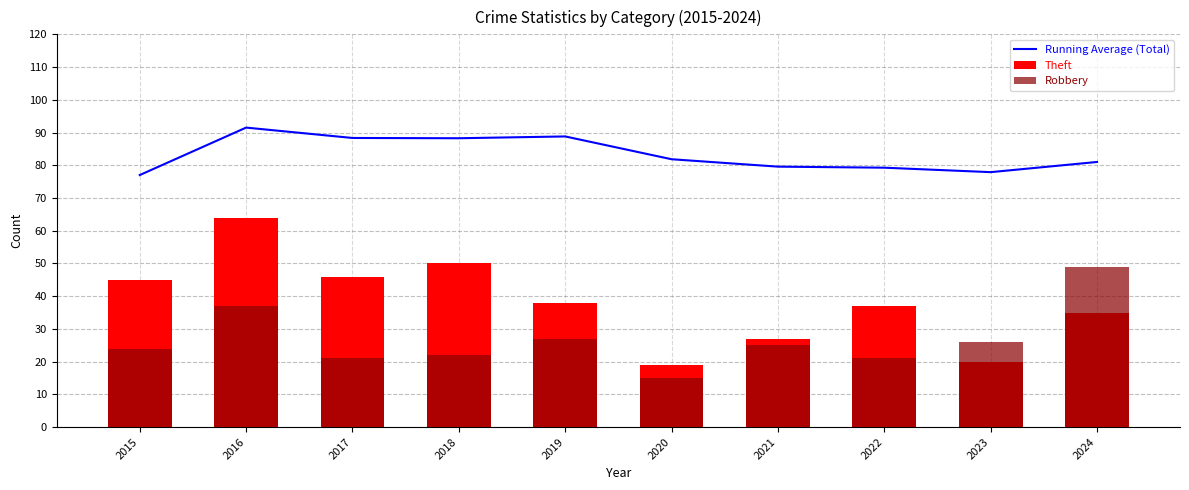

Reading left to right, extract all data points from this chart.

Running Average (Total): 2015=77.0	2016=91.5	2017=88.3	2018=88.2	2019=88.8	2020=81.8	2021=79.6	2022=79.2	2023=77.9	2024=81.0
Theft: 2015=45.0	2016=64.0	2017=46.0	2018=50.0	2019=38.0	2020=19.0	2021=27.0	2022=37.0	2023=20.0	2024=35.0
Robbery: 2015=24.0	2016=37.0	2017=21.0	2018=22.0	2019=27.0	2020=15.0	2021=25.0	2022=21.0	2023=26.0	2024=49.0